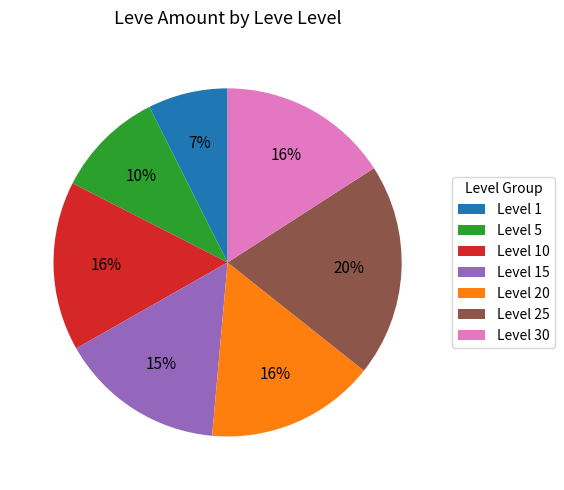

Does any single category account for the majority?

No